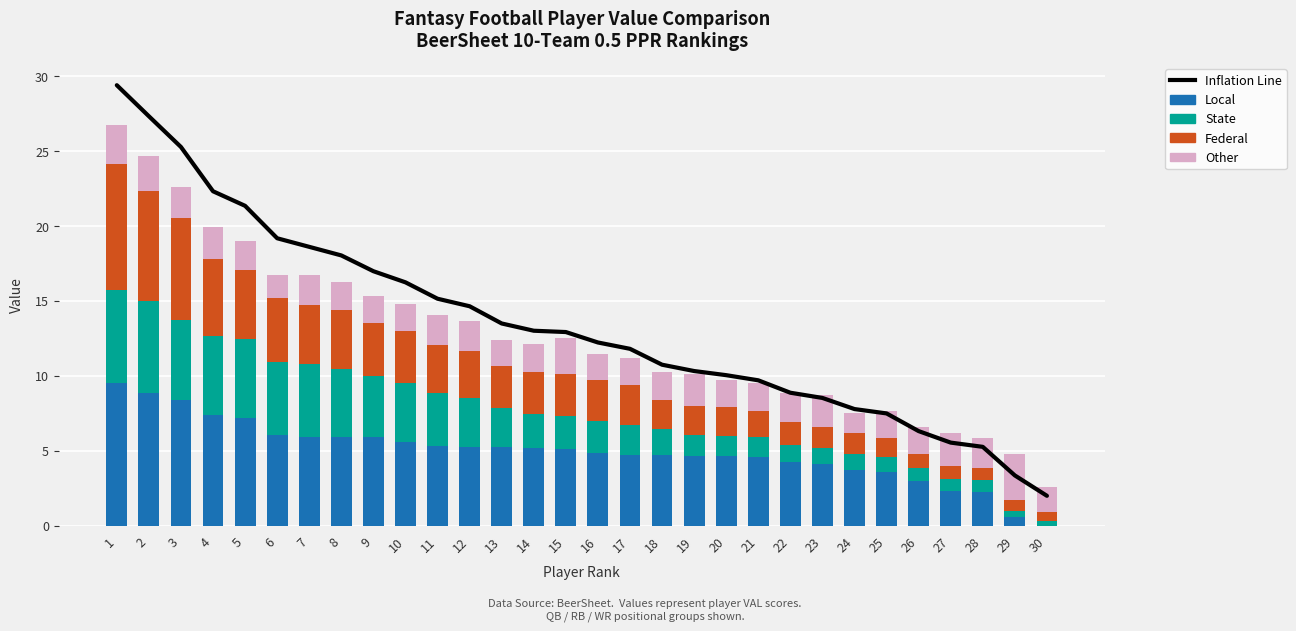

Which series has the largest range (max minus min)?

Inflation Line